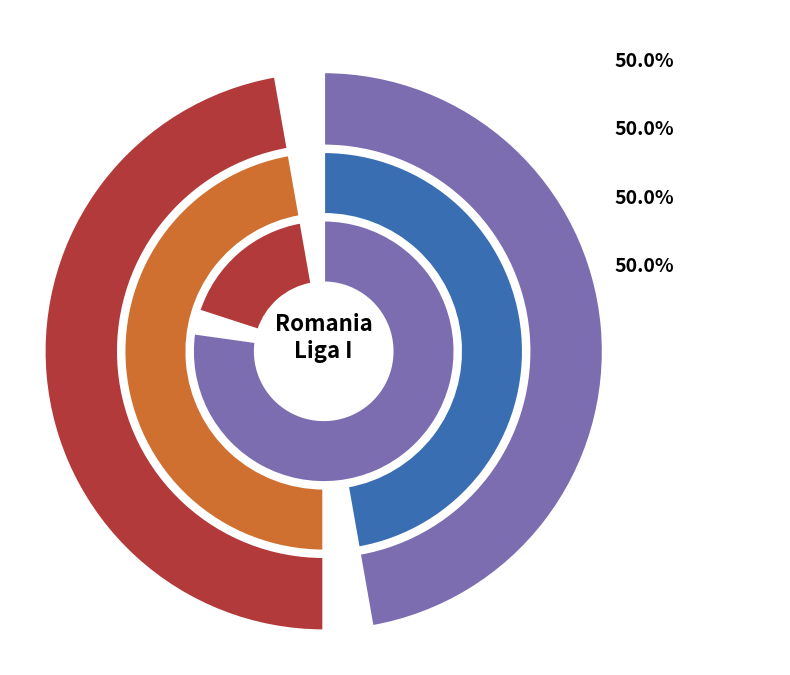

The Rodada 1 slice represents 37% of the pie. True or false?

False